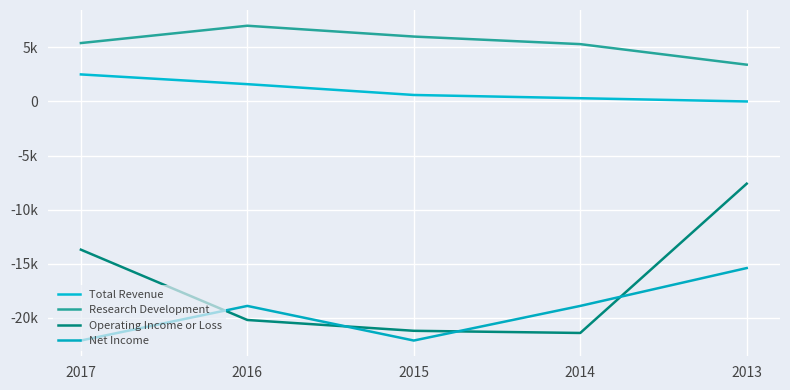

Does the chart display data point markers on the line(s)?

No